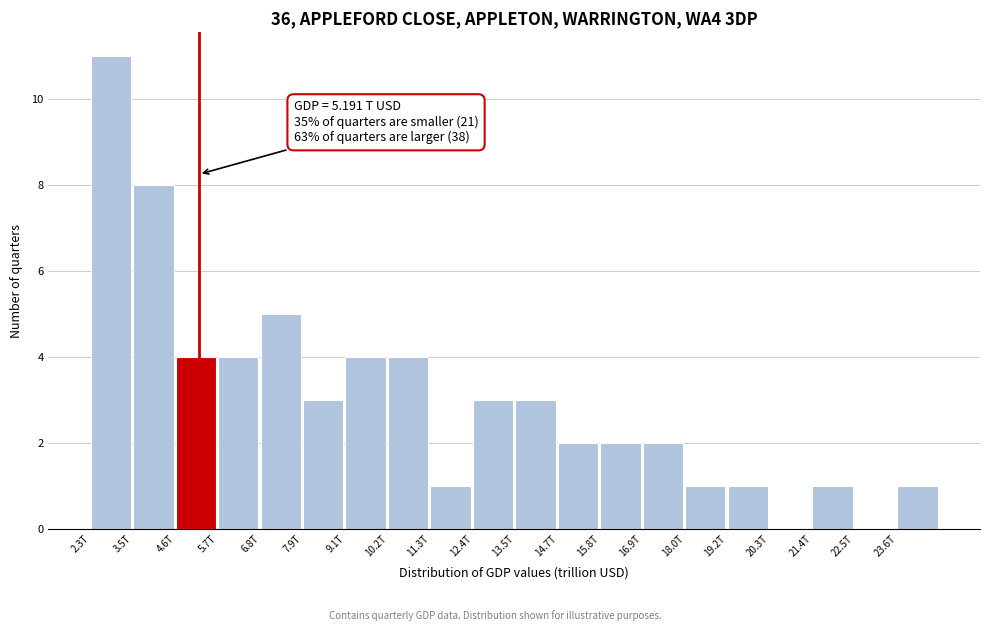

Reading left to right, extract all data points from this chart.

2.3T=11	3.5T=8	4.6T=4	5.7T=4	6.8T=5	7.9T=3	9.1T=4	10.2T=4	11.3T=1	12.4T=3	13.5T=3	14.7T=2	15.8T=2	16.9T=2	18.0T=1	19.2T=1	20.3T=0	21.4T=1	22.5T=0	23.6T=1